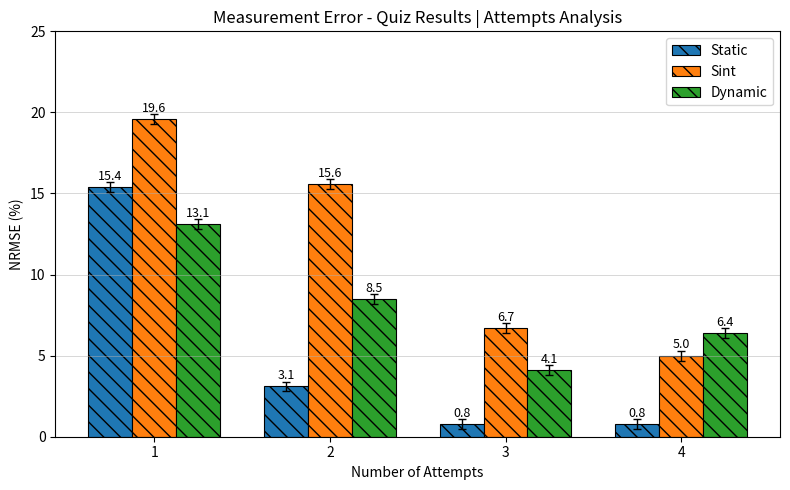

Reading left to right, list all the values displayed in this chart.

Static: 15.4	3.1	0.8	0.8
Sint: 19.6	15.6	6.7	5.0
Dynamic: 13.1	8.5	4.1	6.4